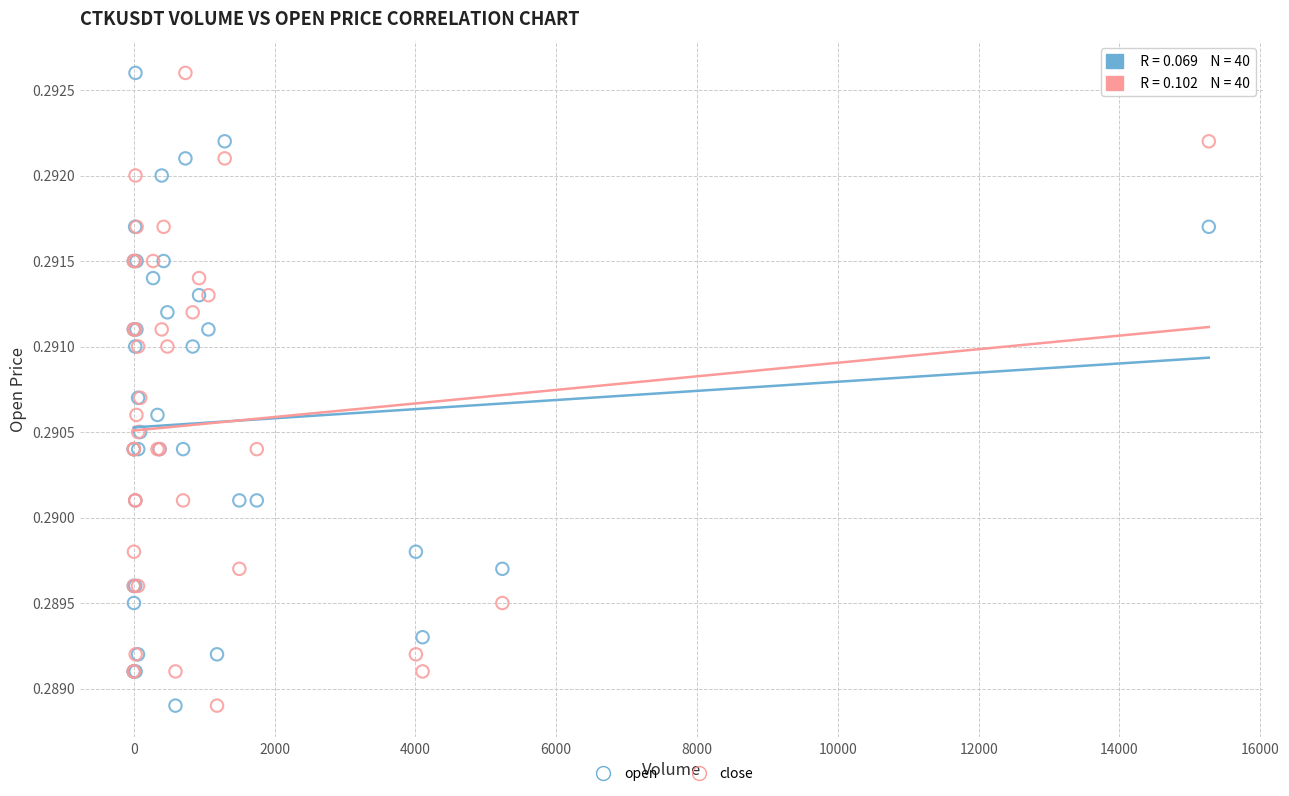

What are all the series names shown in the legend?

open, close